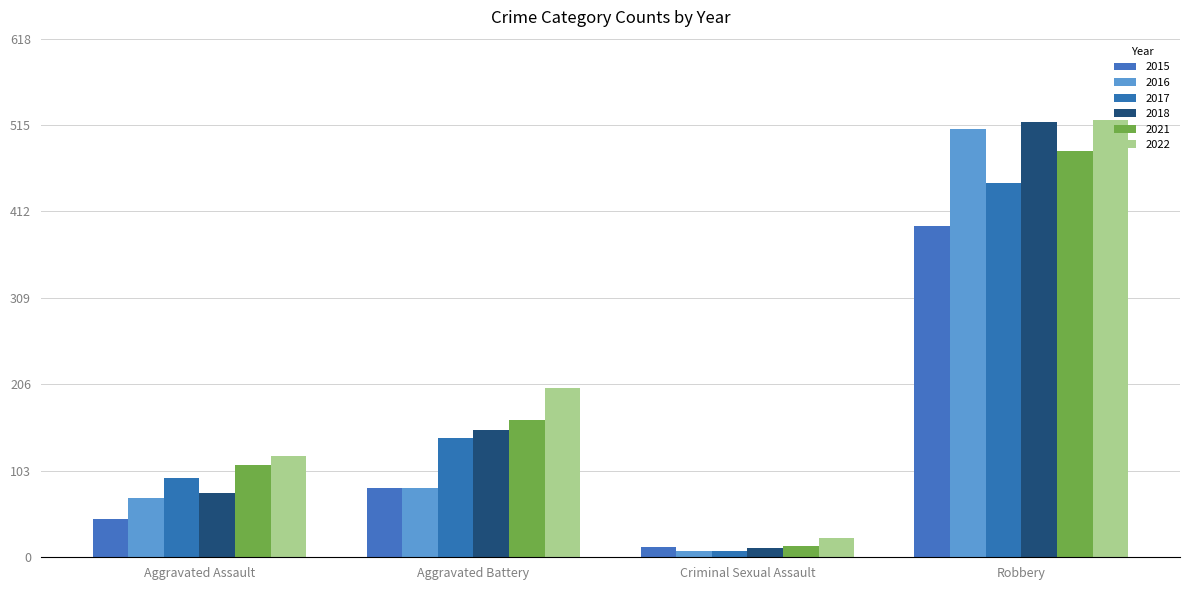

True or false: 2021 has a value of 110 at Aggravated Assault.

True